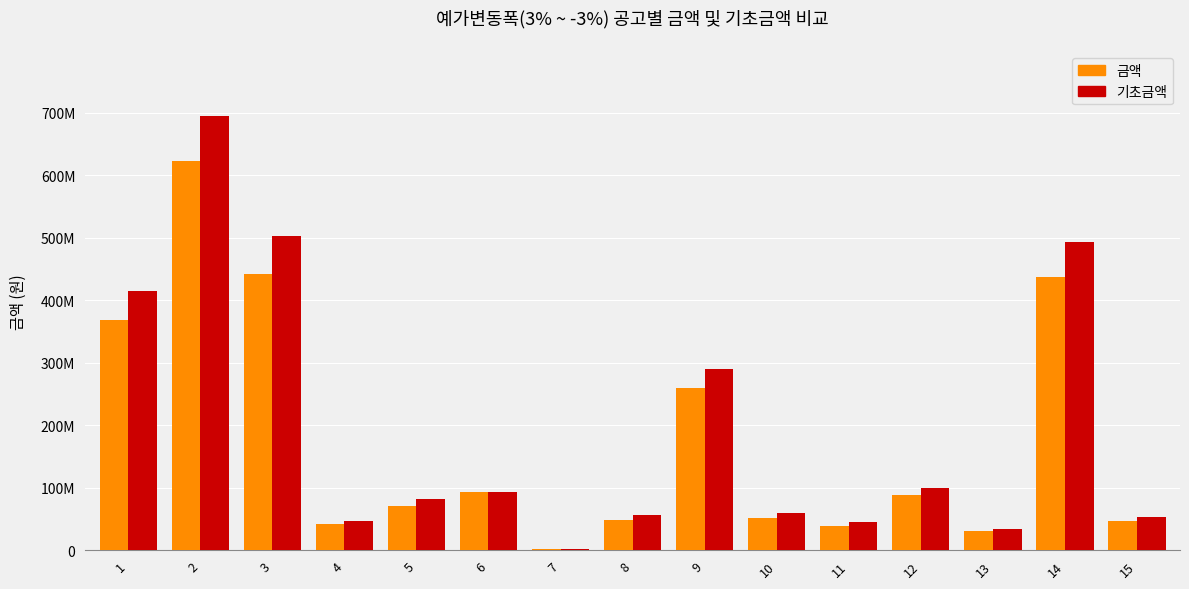

Is the value of 기초금액 at 15 greater than the value of 금액 at 15?

Yes